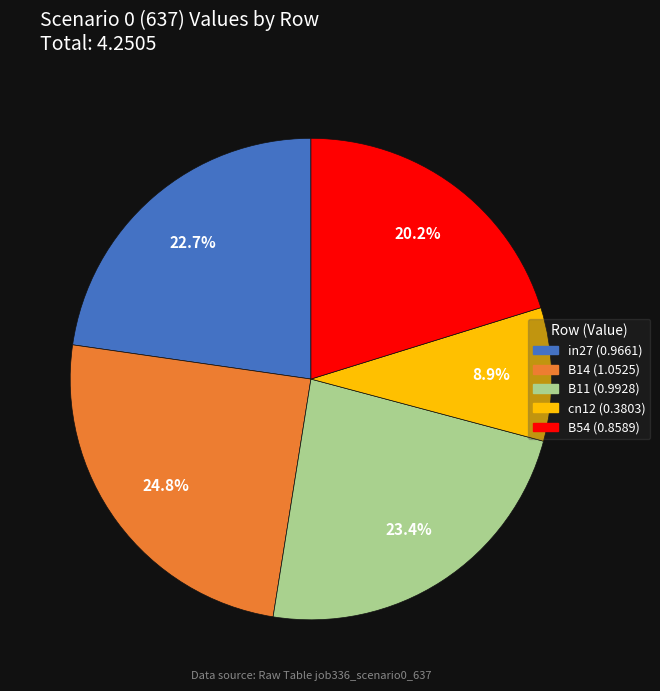

To the nearest percent, what percentage of the pie is B11?

23%